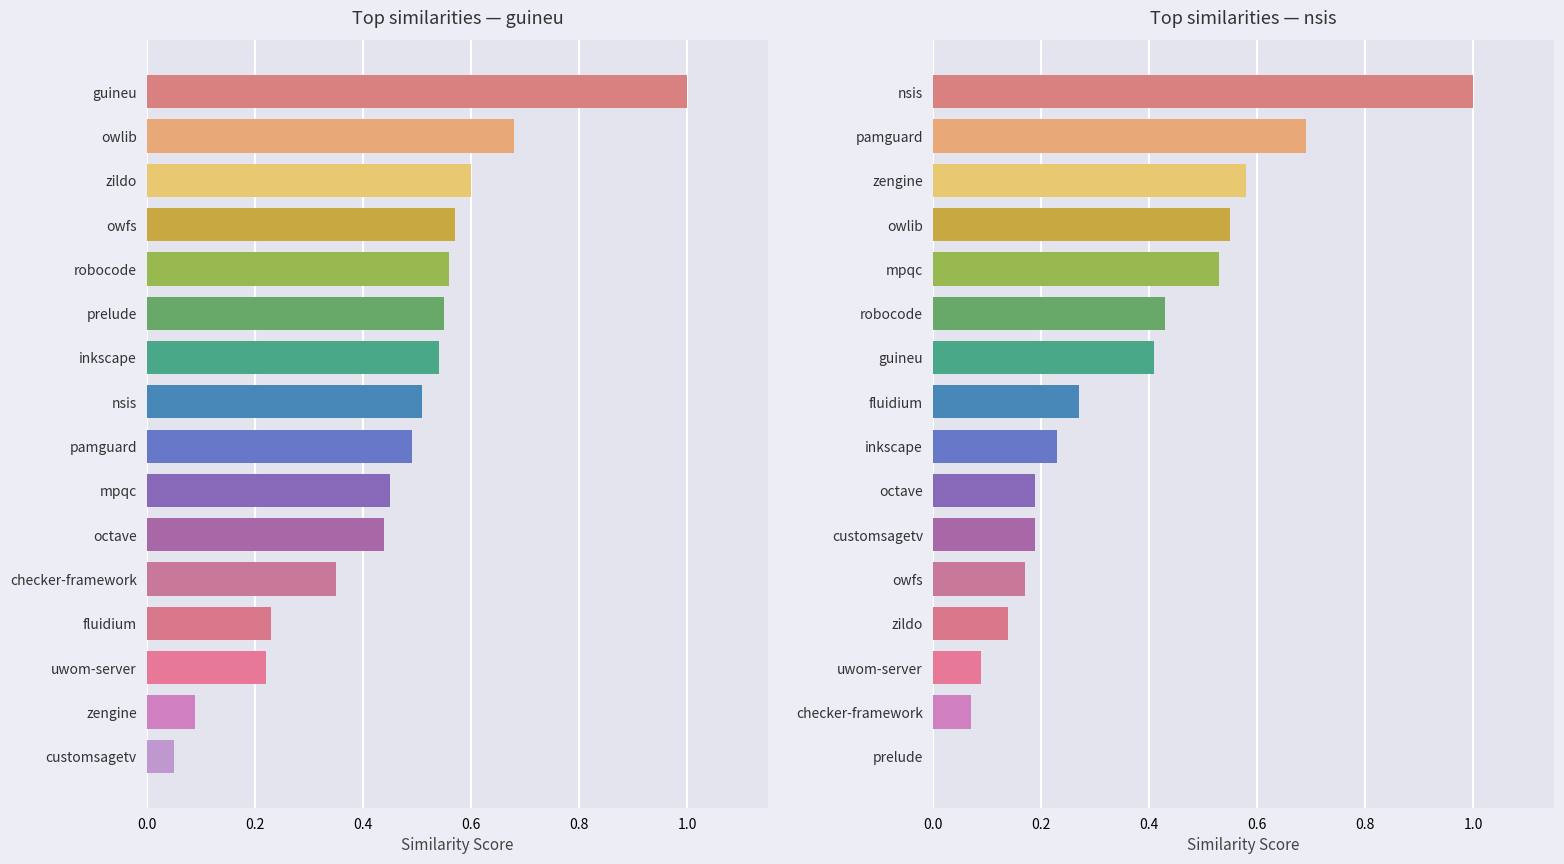

Which series has the largest range (max minus min)?

nsis.csv